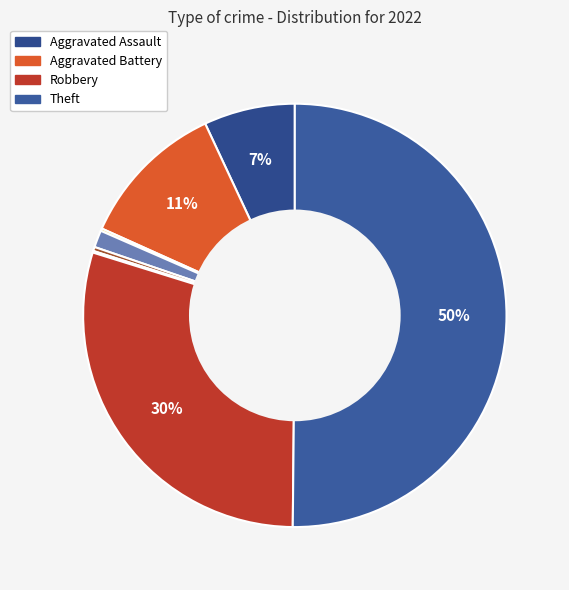

Which category accounts for the majority?

Theft